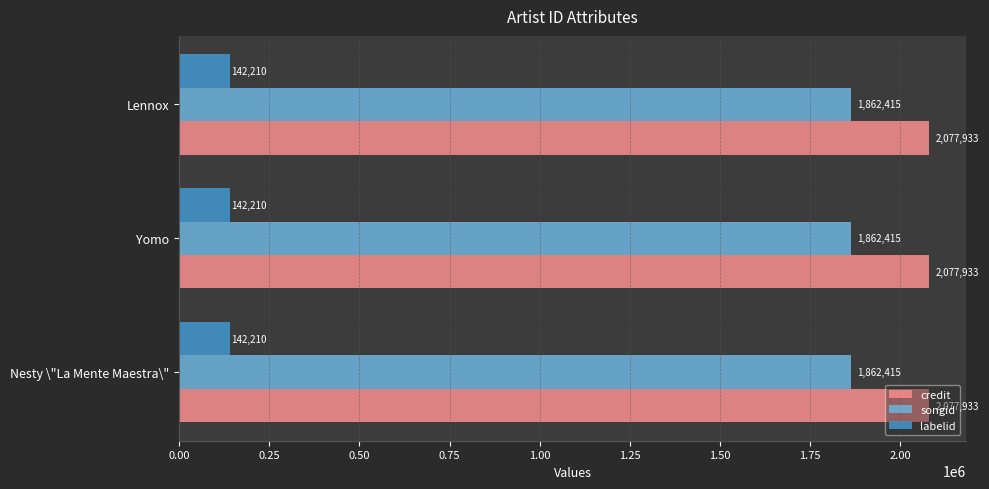

What is the lowest value of the labelid series?

142210